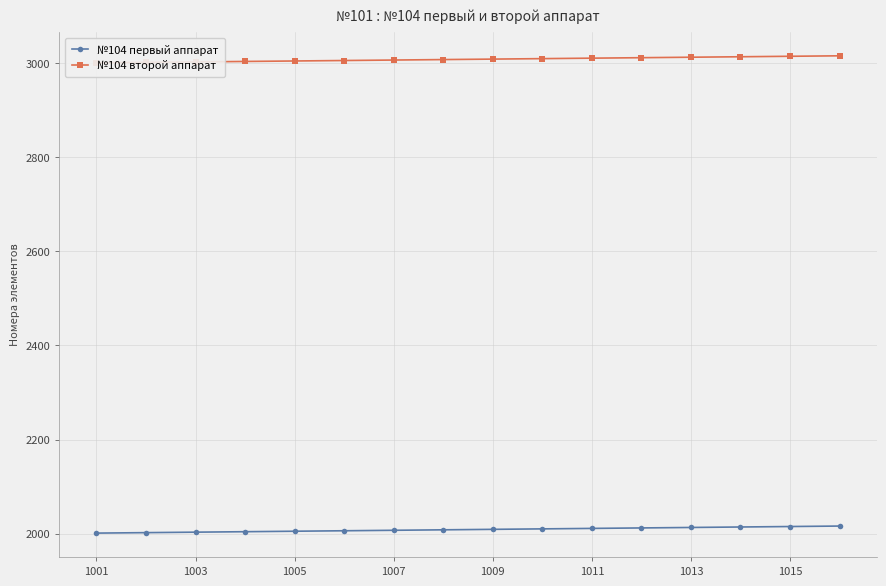

True or false: №104 первый аппарат and №104 второй аппарат cross at least once.

False